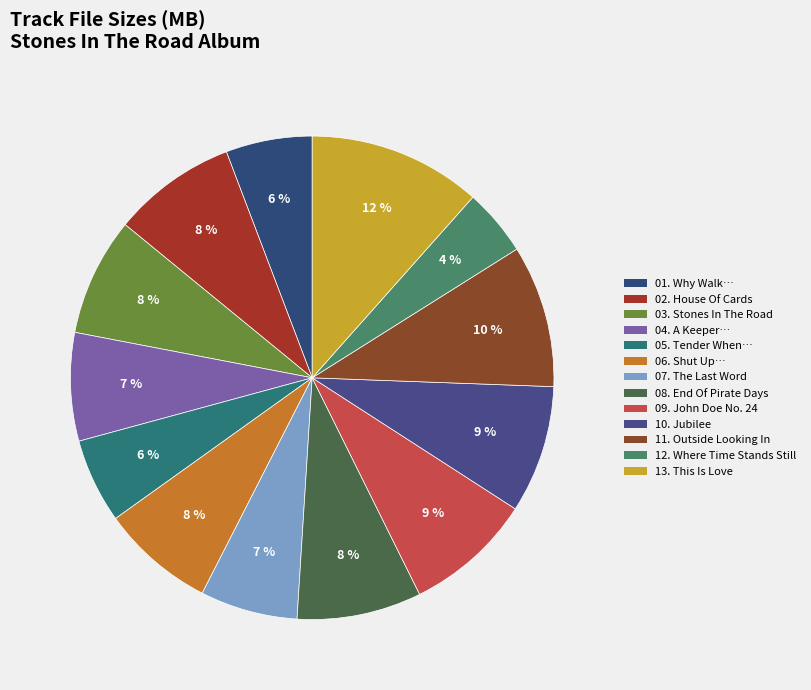

Is there a majority slice in this chart?

No